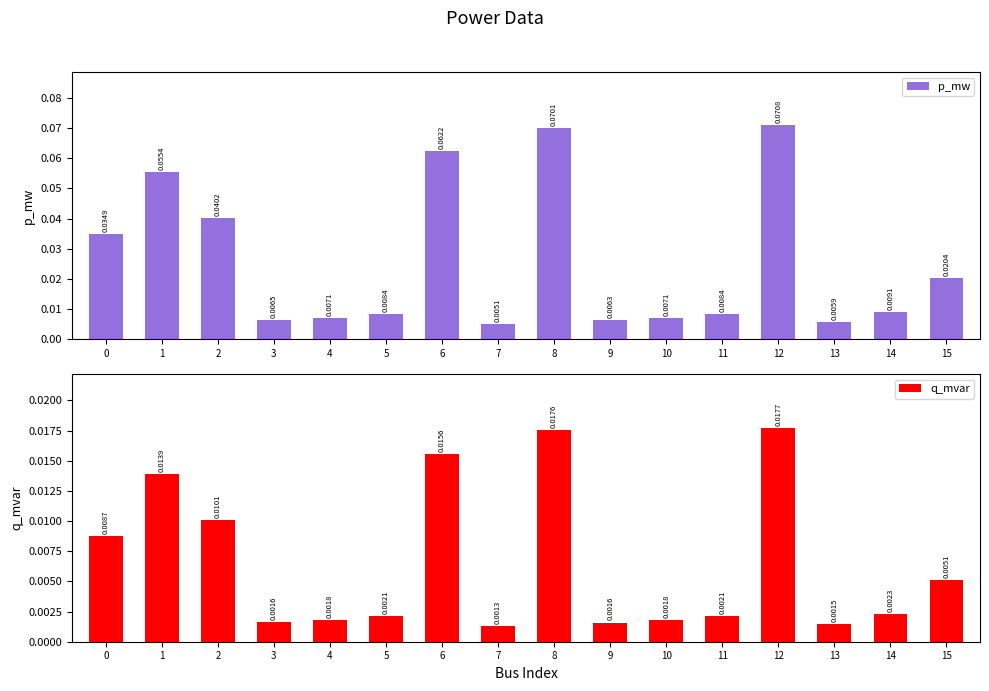

What is the difference between the maximum and minimum values in the p_mw series?

0.1